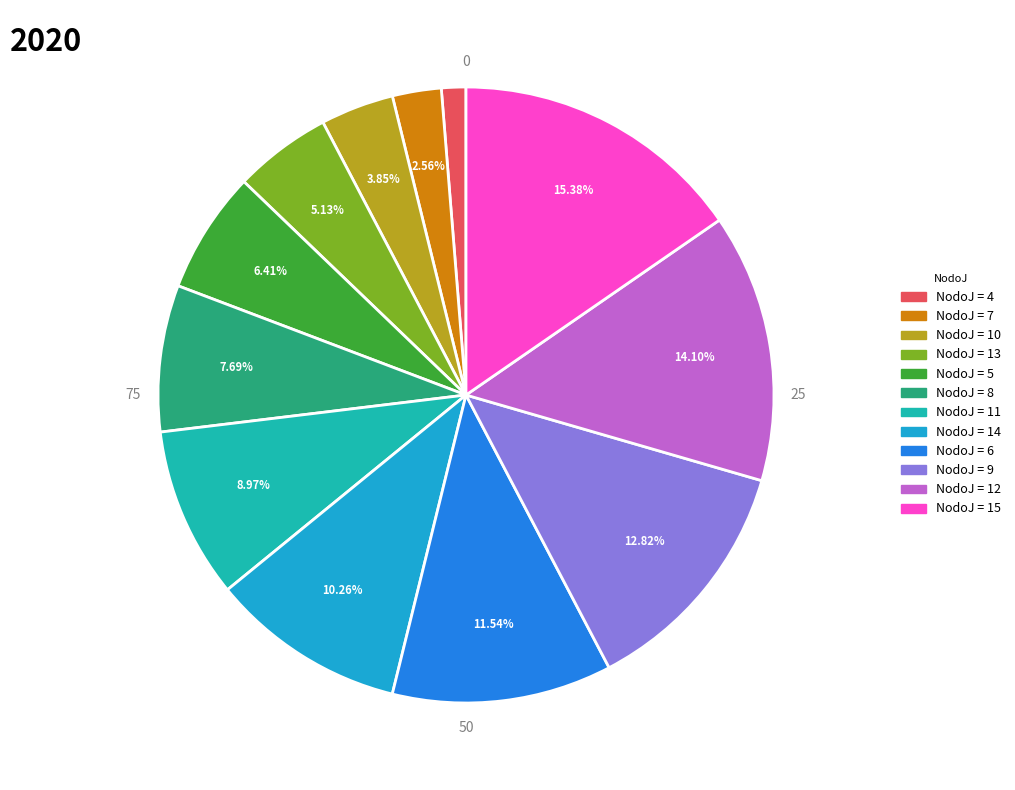

Is there any slice that represents more than half of the pie?

No